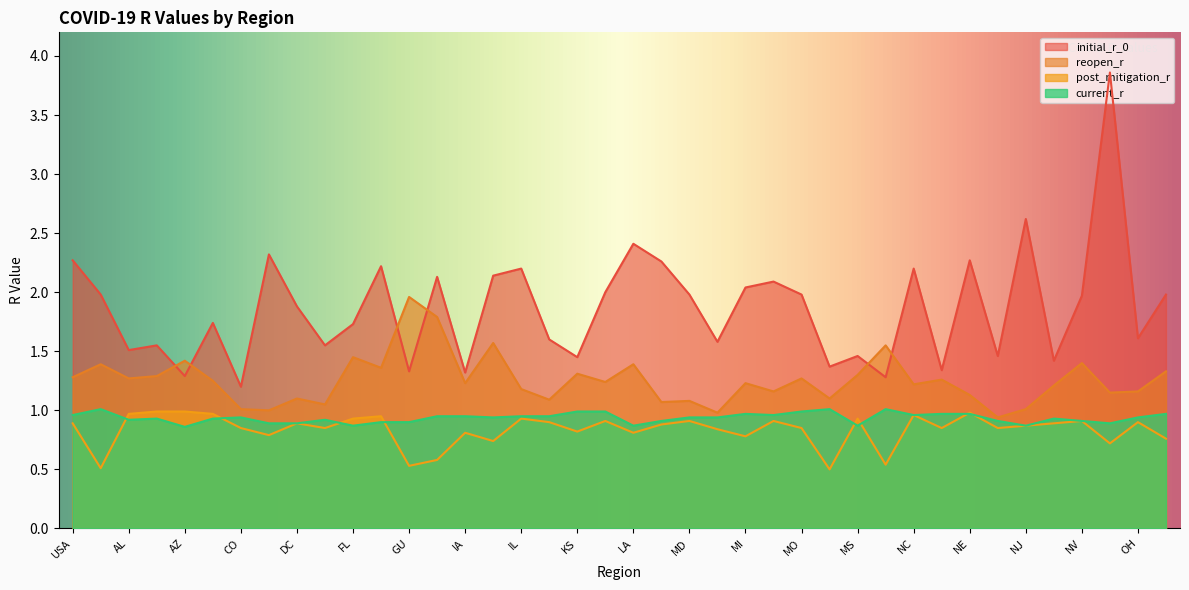

Reading left to right, what are all the values shown in this chart?

initial_r_0: 2.3	2.0	1.5	1.6	1.3	1.7	1.2	2.3	1.9	1.6	1.7	2.2	1.3	2.1	1.3	2.1	2.2	1.6	1.4	2.0	2.4	2.3	2.0	1.6	2.0	2.1	2.0	1.4	1.5	1.3	2.2	1.3	2.3	1.5	2.6	1.4	2.0	3.9	1.6	2.0
reopen_r: 1.3	1.4	1.3	1.3	1.4	1.2	1.0	1.0	1.1	1.1	1.4	1.4	2.0	1.8	1.2	1.6	1.2	1.1	1.3	1.2	1.4	1.1	1.1	1.0	1.2	1.2	1.3	1.1	1.3	1.6	1.2	1.3	1.1	0.9	1.0	1.2	1.4	1.1	1.2	1.3
post_mitigation_r: 0.9	0.5	1.0	1.0	1.0	1.0	0.8	0.8	0.9	0.8	0.9	0.9	0.5	0.6	0.8	0.7	0.9	0.9	0.8	0.9	0.8	0.9	0.9	0.8	0.8	0.9	0.8	0.5	0.9	0.5	1.0	0.8	1.0	0.8	0.9	0.9	0.9	0.7	0.9	0.8
current_r: 1.0	1.0	0.9	0.9	0.9	0.9	0.9	0.9	0.9	0.9	0.9	0.9	0.9	0.9	0.9	0.9	0.9	0.9	1.0	1.0	0.9	0.9	0.9	0.9	1.0	1.0	1.0	1.0	0.9	1.0	1.0	1.0	1.0	0.9	0.9	0.9	0.9	0.9	0.9	1.0